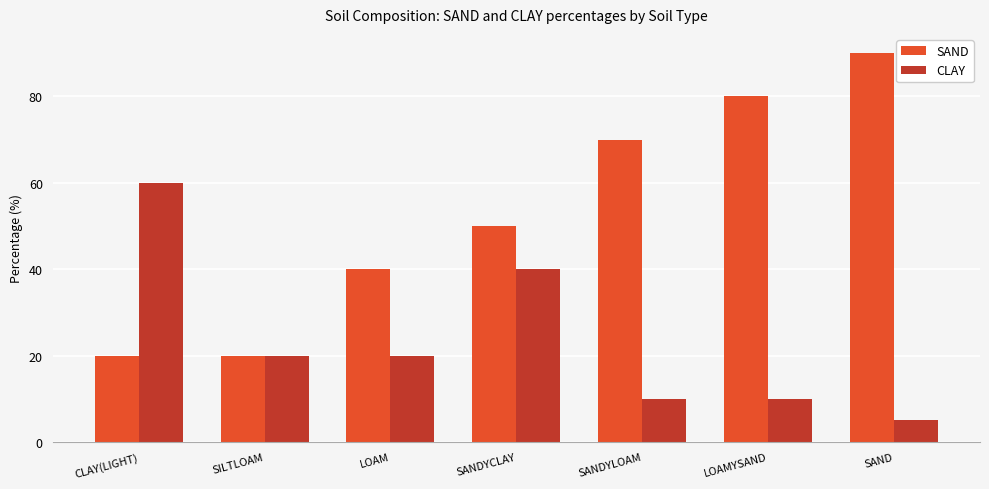

How many groups of bars are there?

7